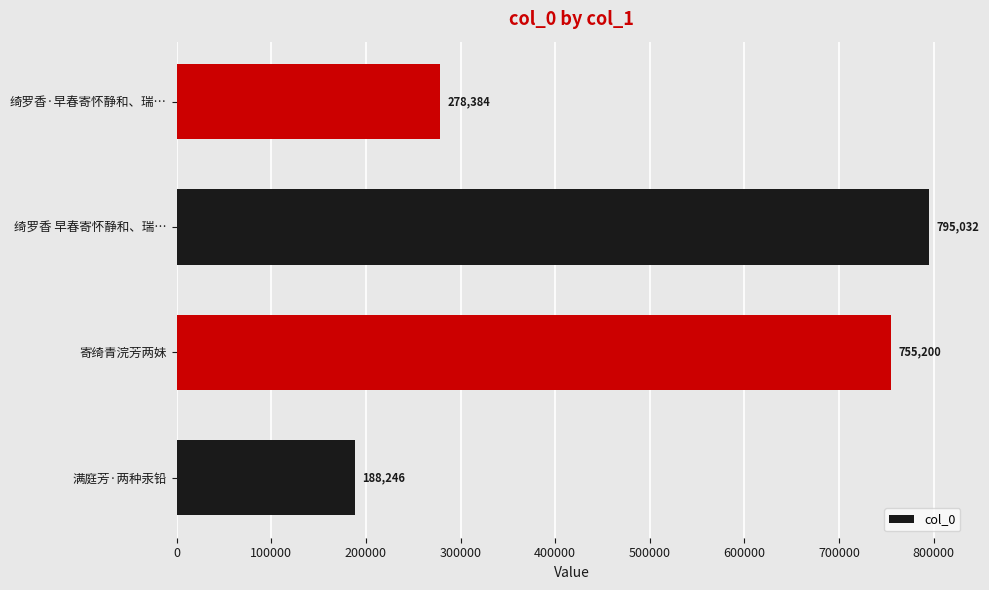

Reading bottom to top, transcribe all the data shown in this chart.

188246	755200	795032	278384